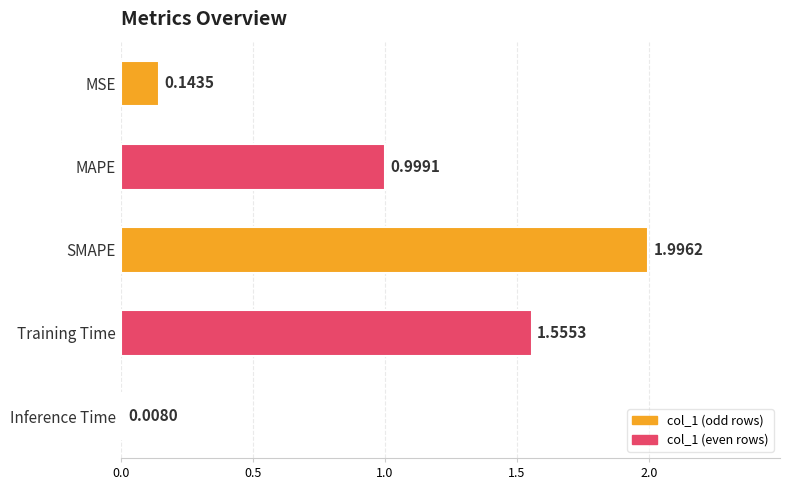

What is the label of the 2nd bar from the top?

MAPE